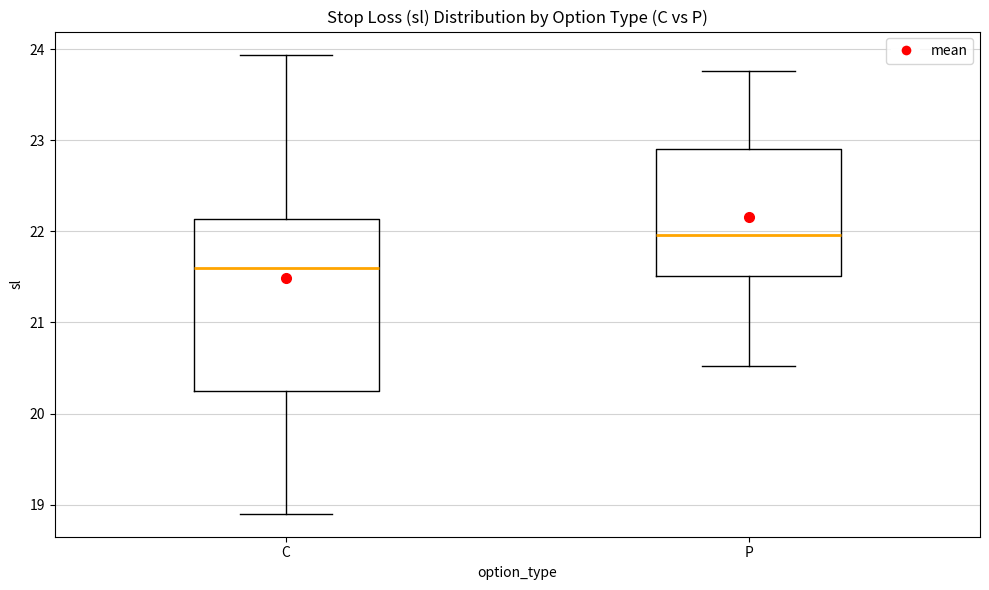

Reading left to right, transcribe this box plot: for each box, give where its median line is, the range the box spans, and where its two whiskers end, as read against the y-axis. The values are not printed on the chart, so give them approximately, as read against the axis.

C: median 21.6, box 20.3 to 22.1, whiskers 18.9 to 23.9
P: median 22.0, box 21.5 to 22.9, whiskers 20.5 to 23.8